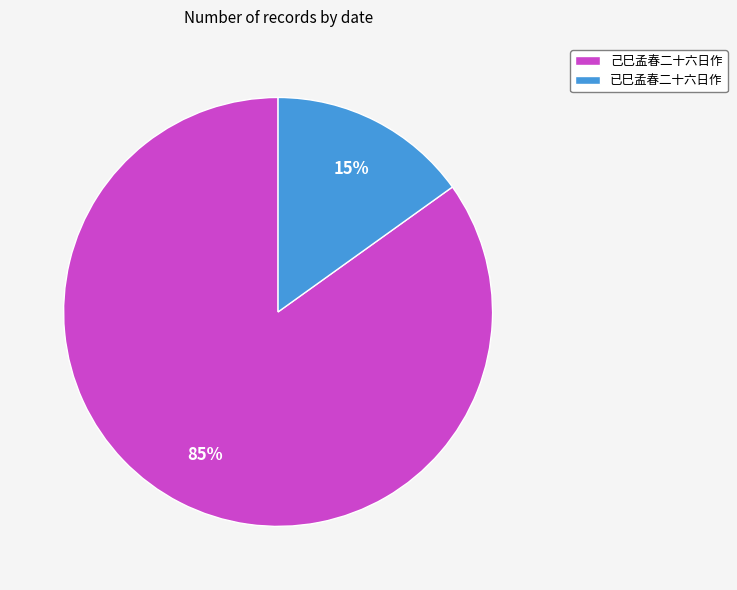

Between 已巳孟春二十六日作 and 己巳孟春二十六日作, which is larger?

己巳孟春二十六日作